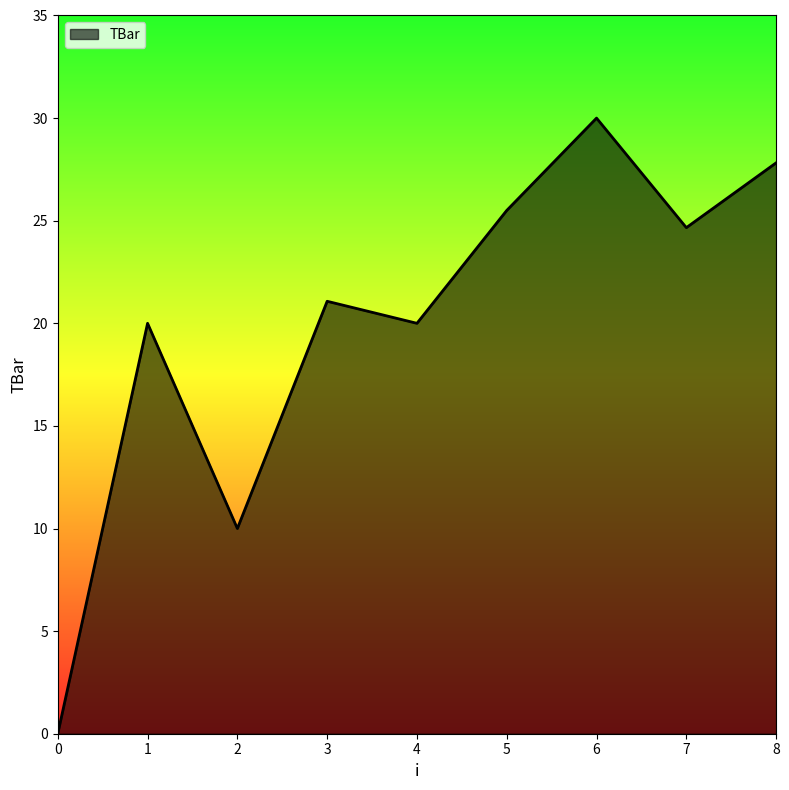

What is the ratio of the value at 3 to the value at 5?

0.8